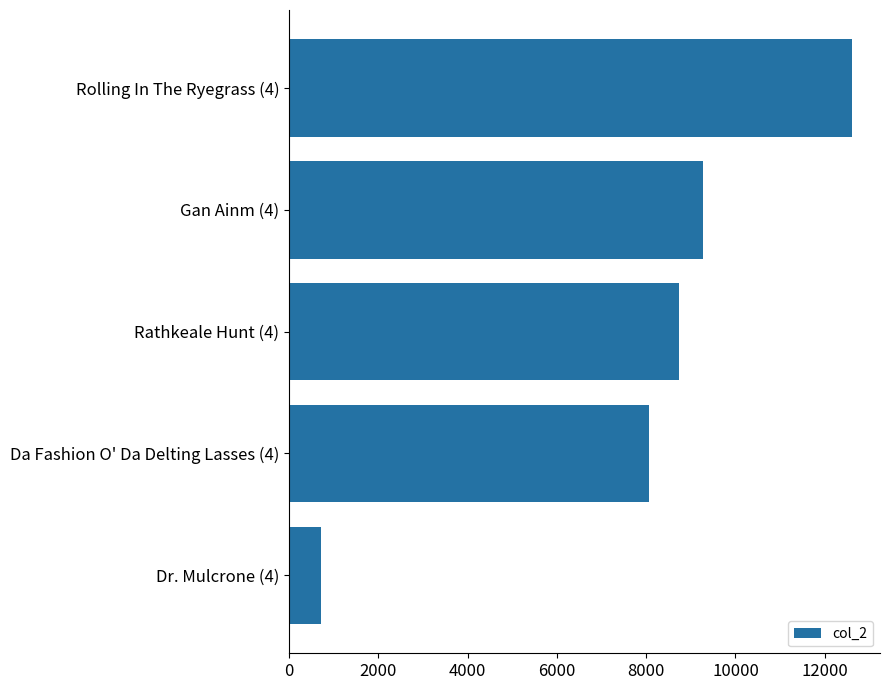

What is the difference between the maximum and minimum values?

11886